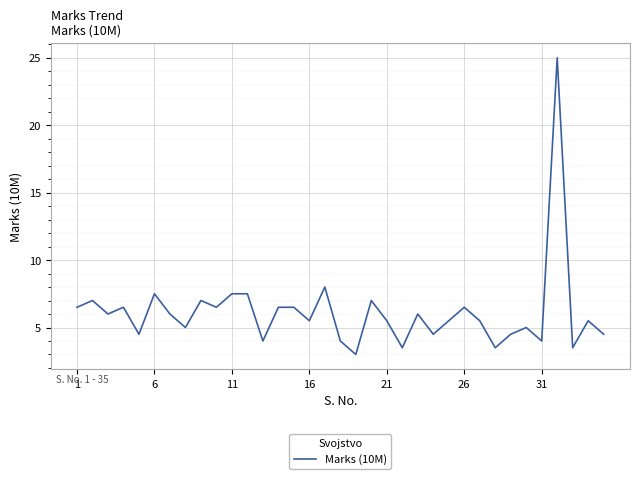

What is the difference between the maximum and minimum values?

22.0